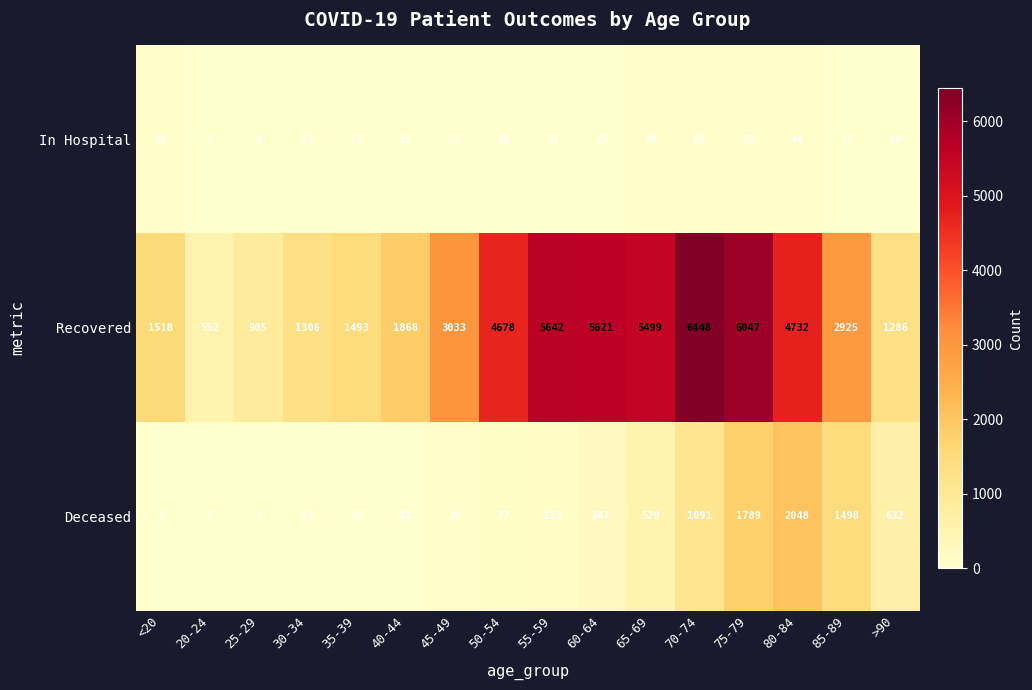

Between 70-74 and 75-79, which series saw the biggest shift?

Deceased